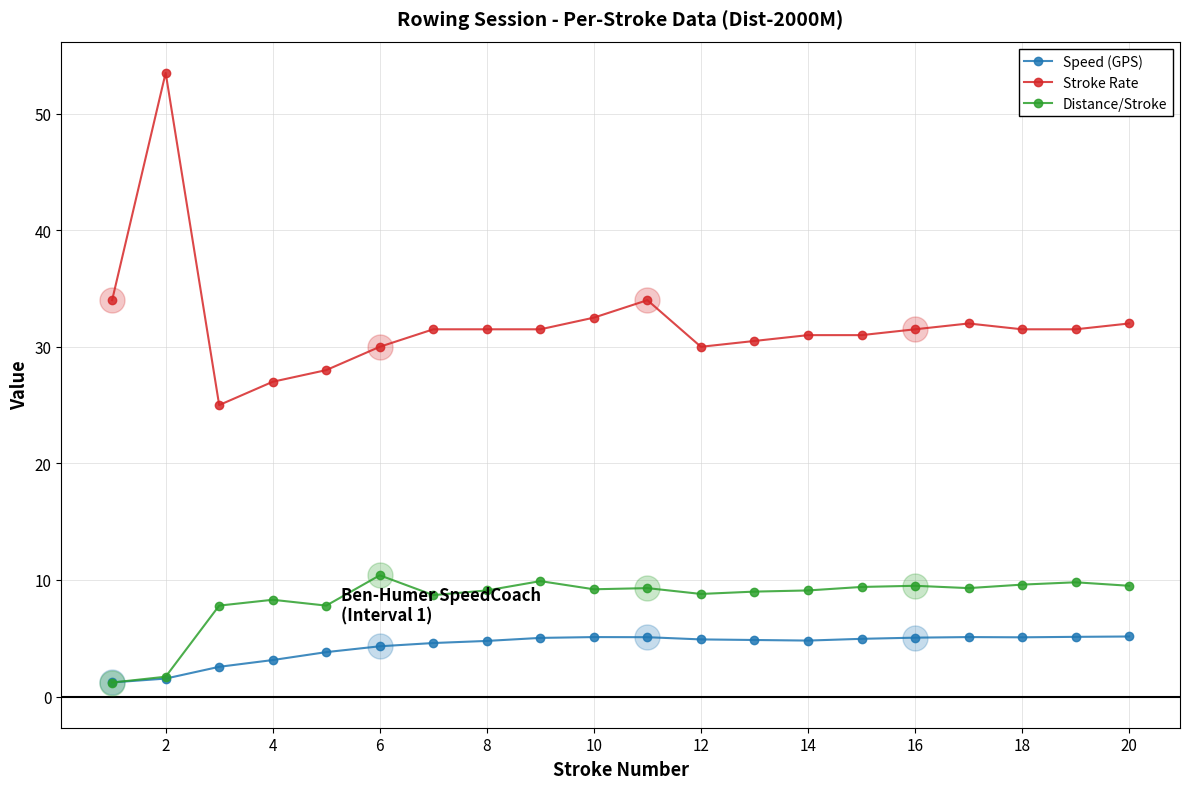

How many data points does each series have?

20